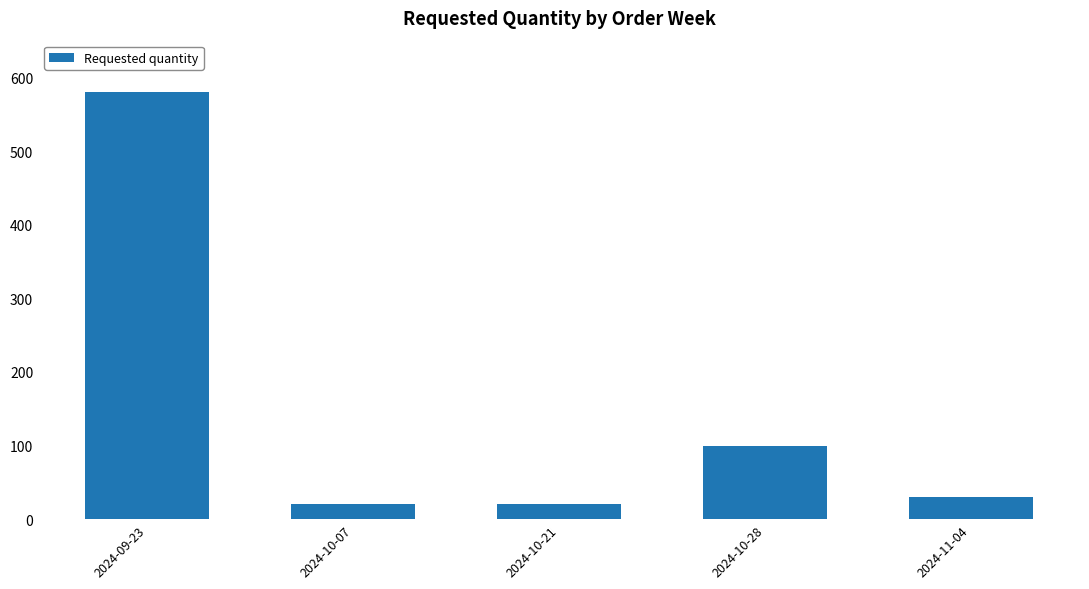

Approximately how many times larger is the value at 2024-10-21 compared to 2024-10-28?

0.2